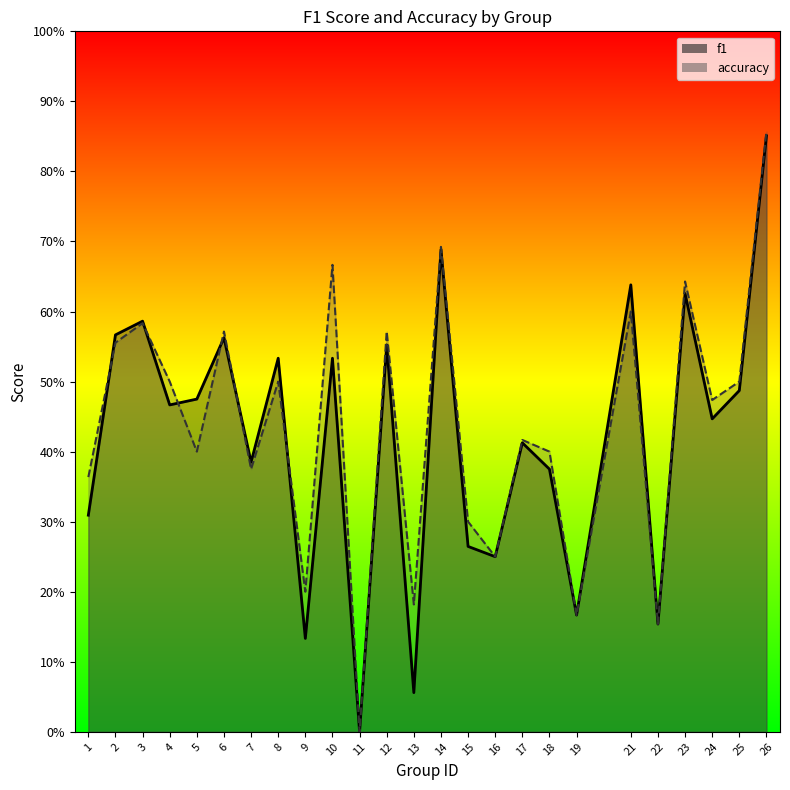

What is the value of the f1 point at the 1st from the left?

0.3